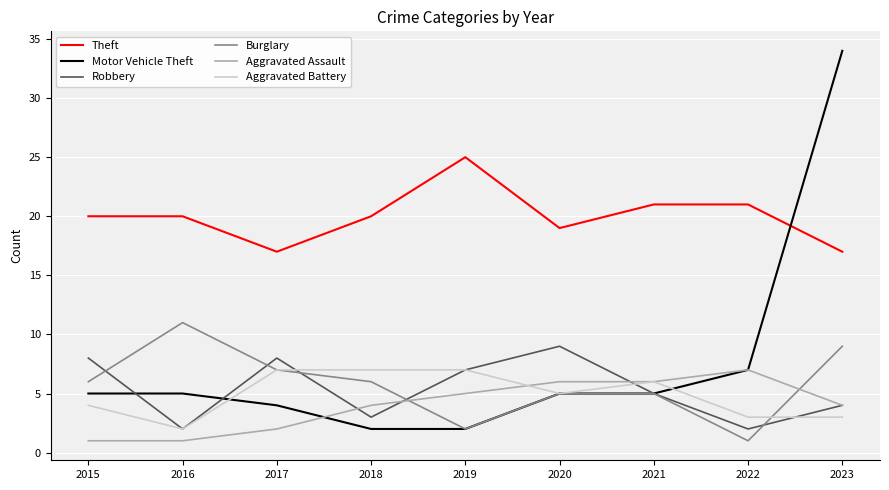

True or false: Burglary and Theft cross at least once.

False